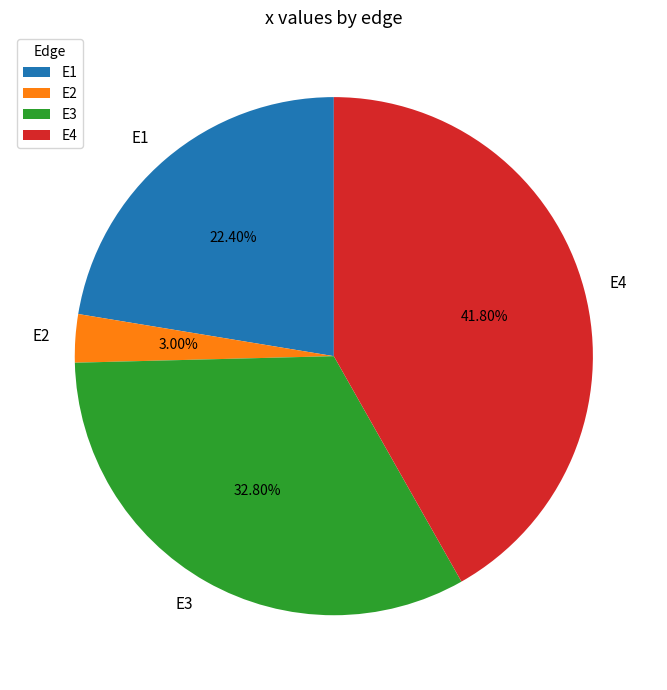

What is the smallest slice in the pie chart?

E2